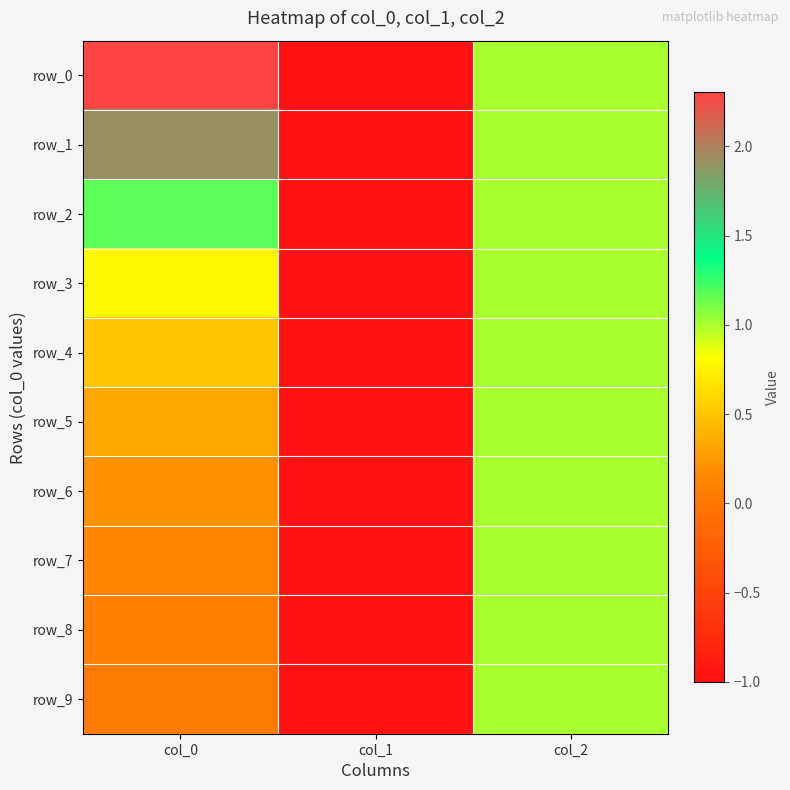

Reading left to right, what are all the values shown in this chart?

row_0: col_0=2.3	col_1=-1.0	col_2=1.0
row_1: col_0=1.9	col_1=-1.0	col_2=1.0
row_2: col_0=1.2	col_1=-1.0	col_2=1.0
row_3: col_0=0.8	col_1=-1.0	col_2=1.0
row_4: col_0=0.5	col_1=-1.0	col_2=1.0
row_5: col_0=0.3	col_1=-1.0	col_2=1.0
row_6: col_0=0.2	col_1=-1.0	col_2=1.0
row_7: col_0=0.1	col_1=-1.0	col_2=1.0
row_8: col_0=0.1	col_1=-1.0	col_2=1.0
row_9: col_0=0.0	col_1=-1.0	col_2=1.0